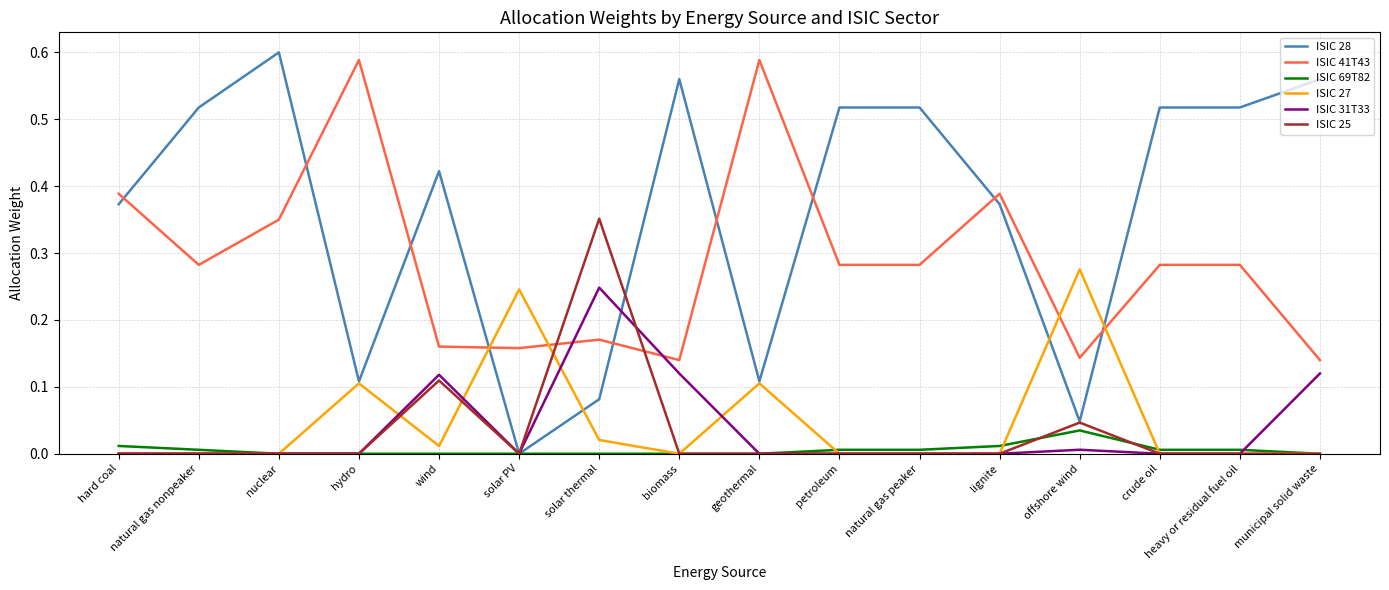

Which series has the widest spread of values?

ISIC 28